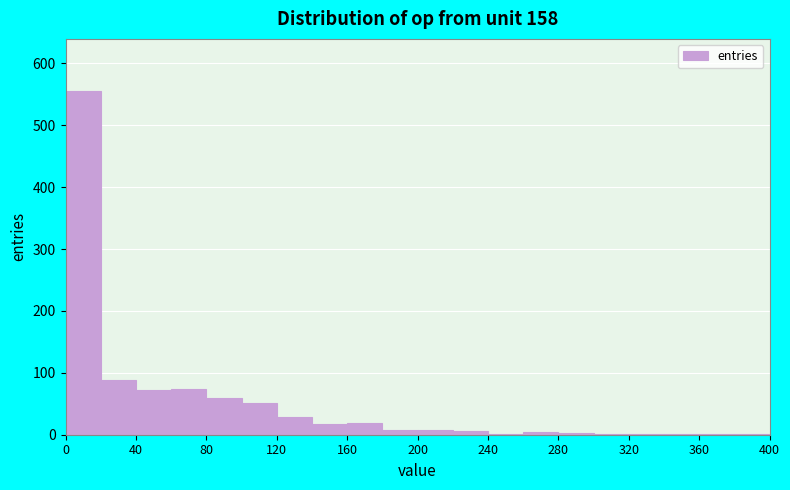

Over which range of the x-axis is the bar tallest?

0 to 20